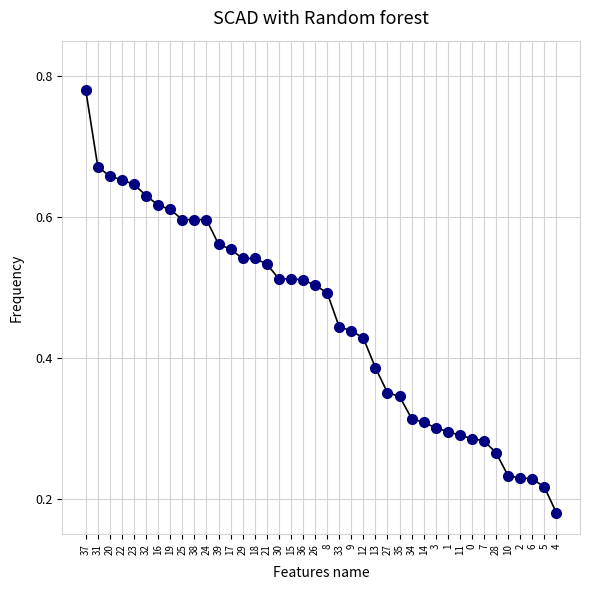

What is the sum of all values?

18.1